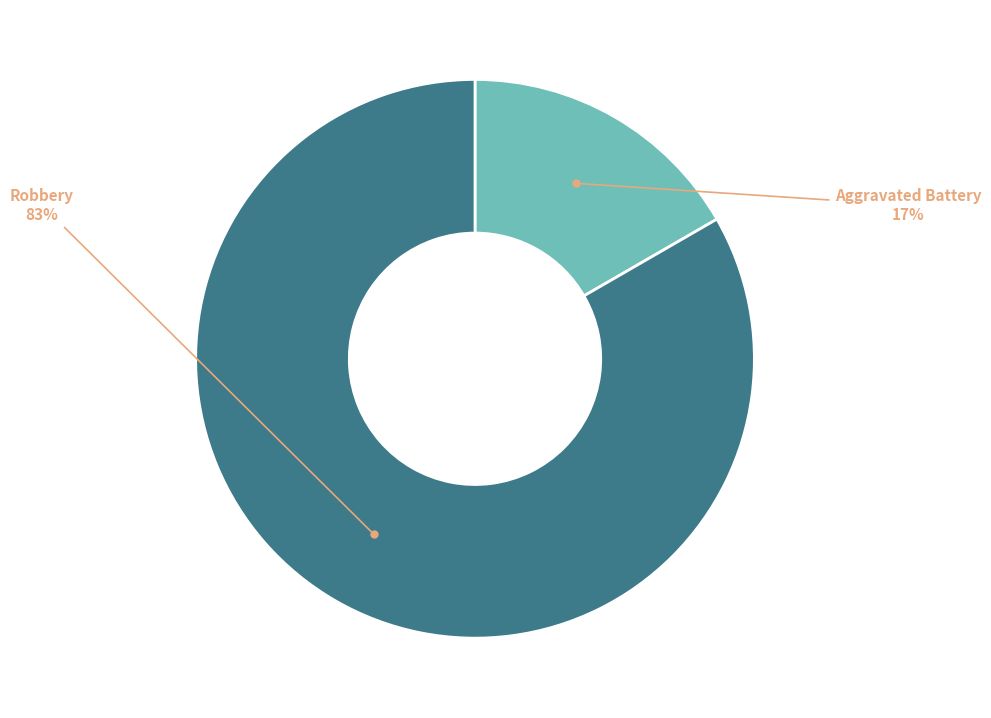

Does any single category account for the majority?

Yes